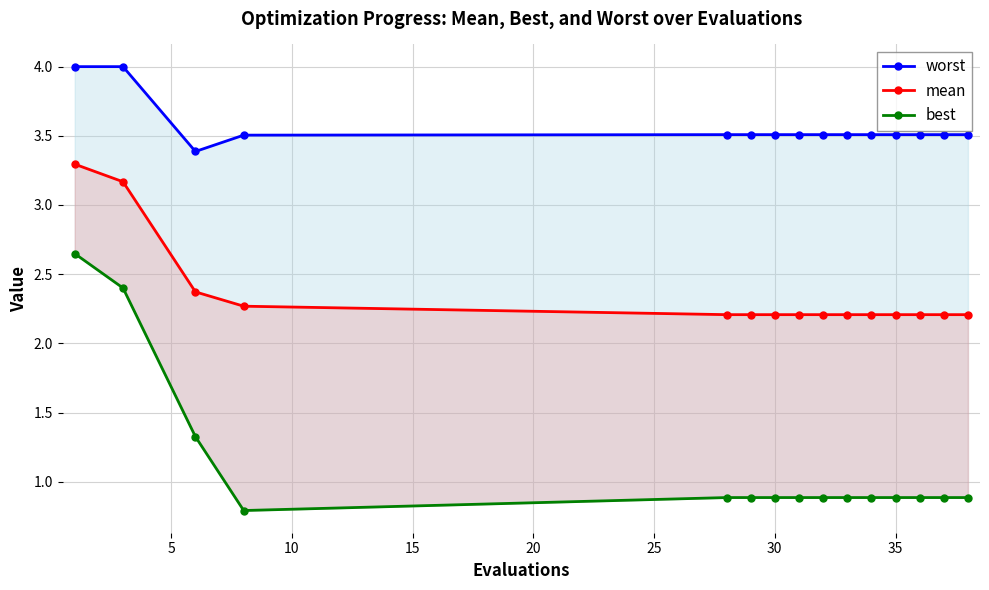

At how many categories does at least one series exceed 2?

15